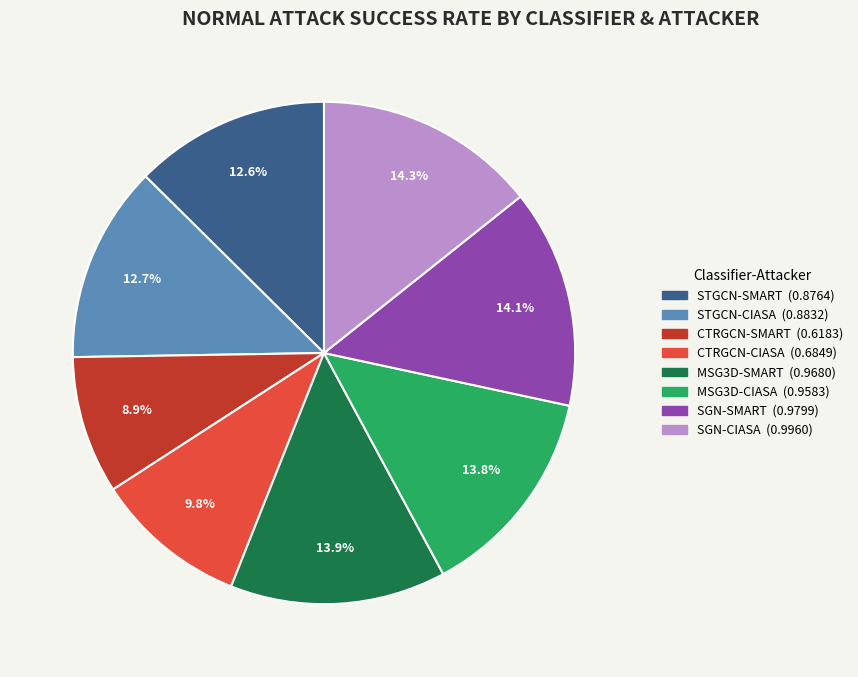

How much of the chart is everything except CTRGCN-SMART?

91.1%